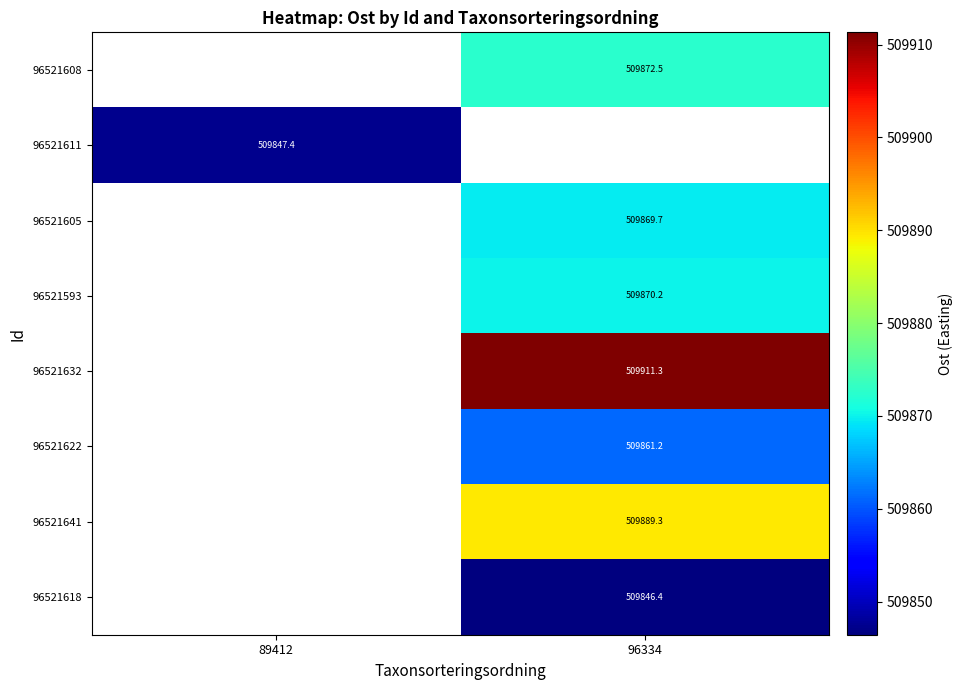

Which has a higher value, 96334 or 89412?

89412